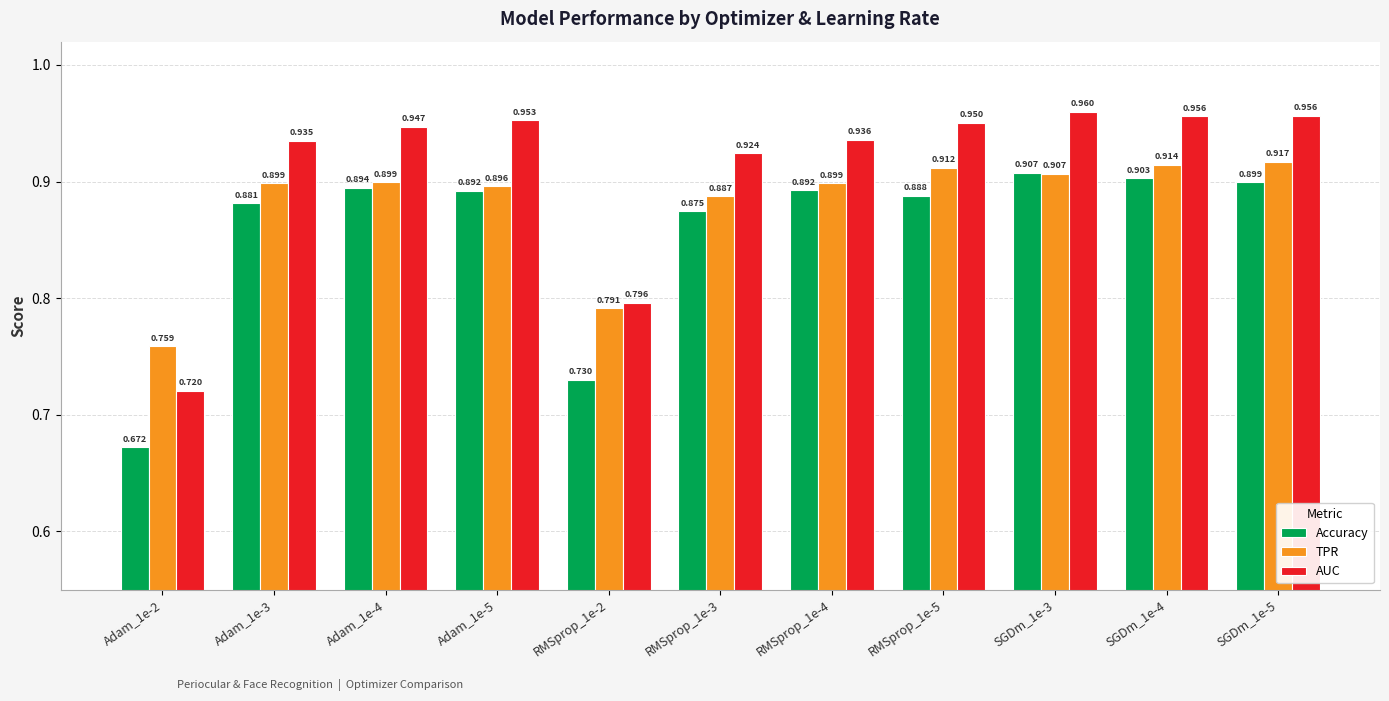

At which category does the chart reach its peak across all series?

SGDm_1e-3